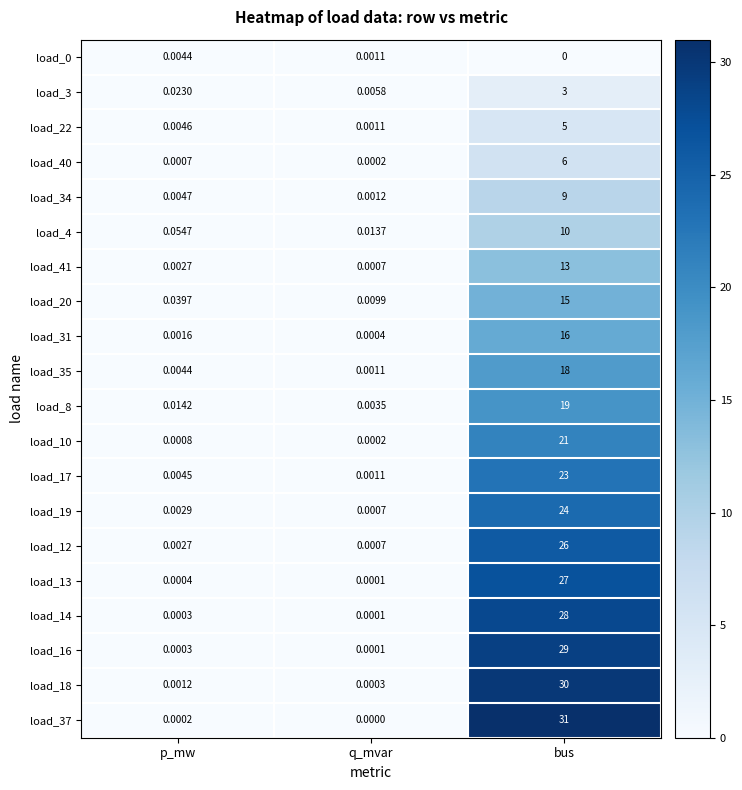

Is the value of load_34 at q_mvar greater than the value of load_3 at bus?

No